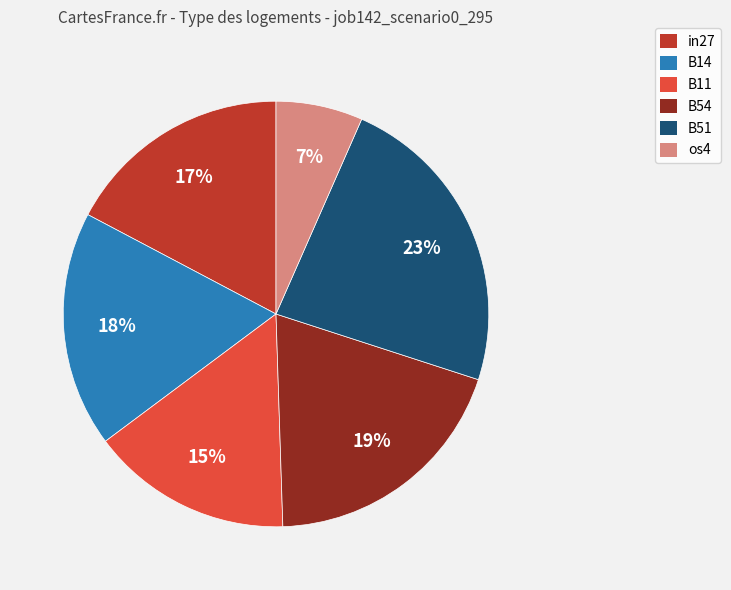

To the nearest percent, what portion does B11 represent?

15%